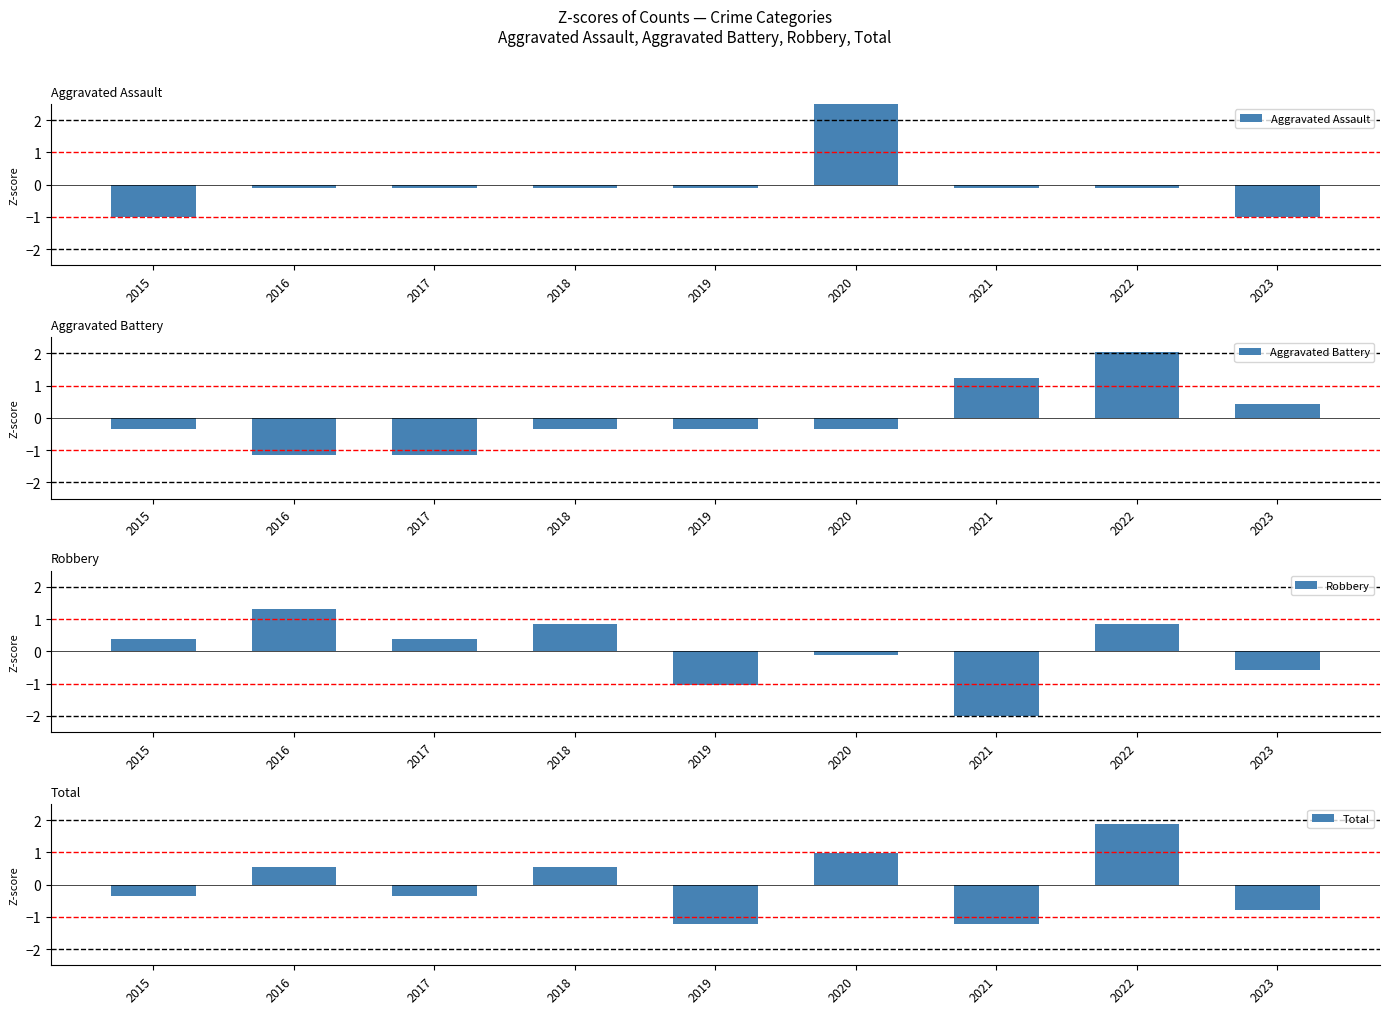

Is it true that Total equals -0.3 at 2017?

True